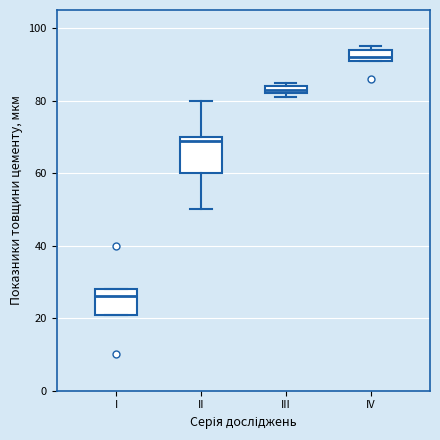

Which box is the tallest, from its lower edge to its upper edge?

II